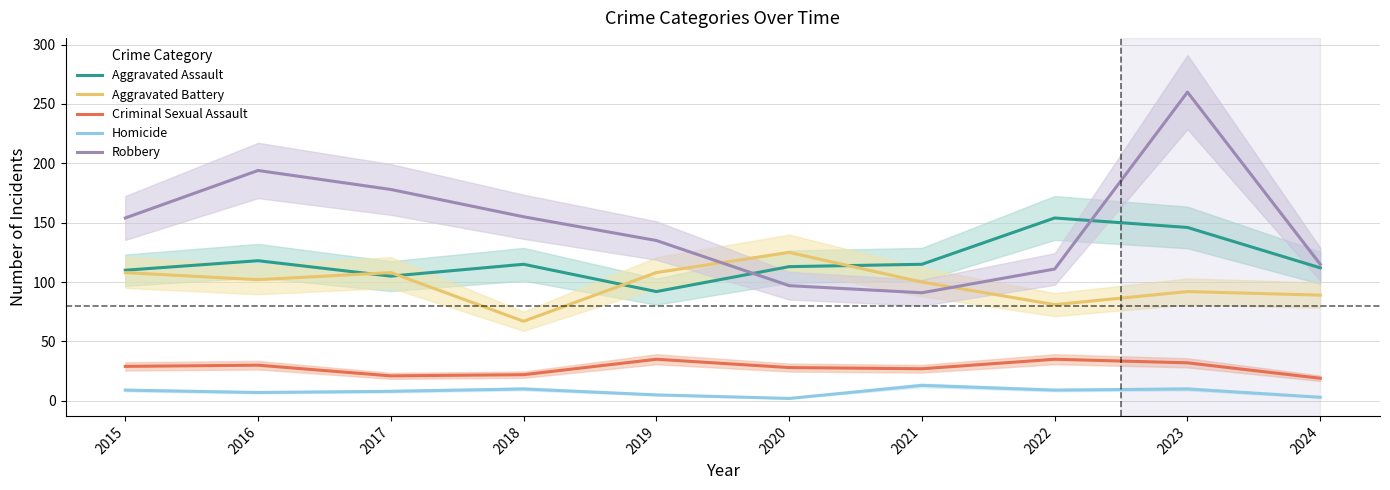

What is the difference between the Homicide values at 2015 and 2020?

7